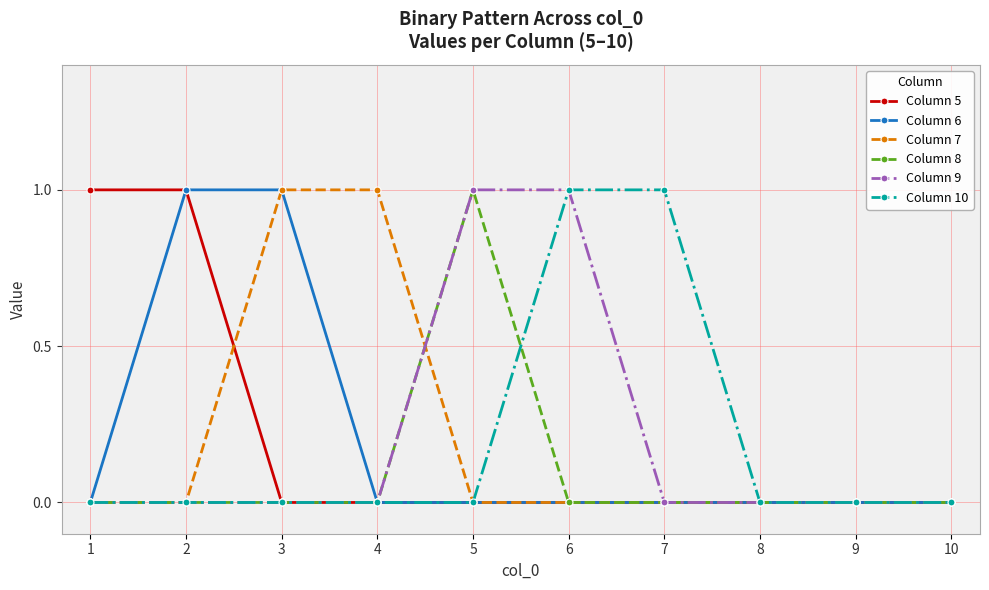

Count the number of data series in this chart.

6